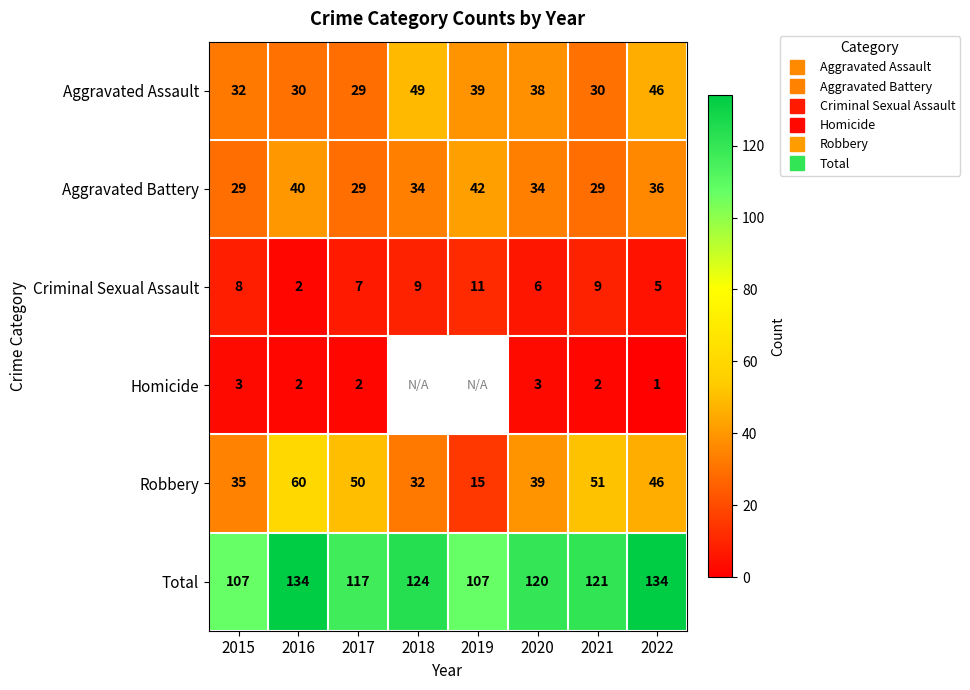

At which label is Aggravated Assault closest to 39?

2019